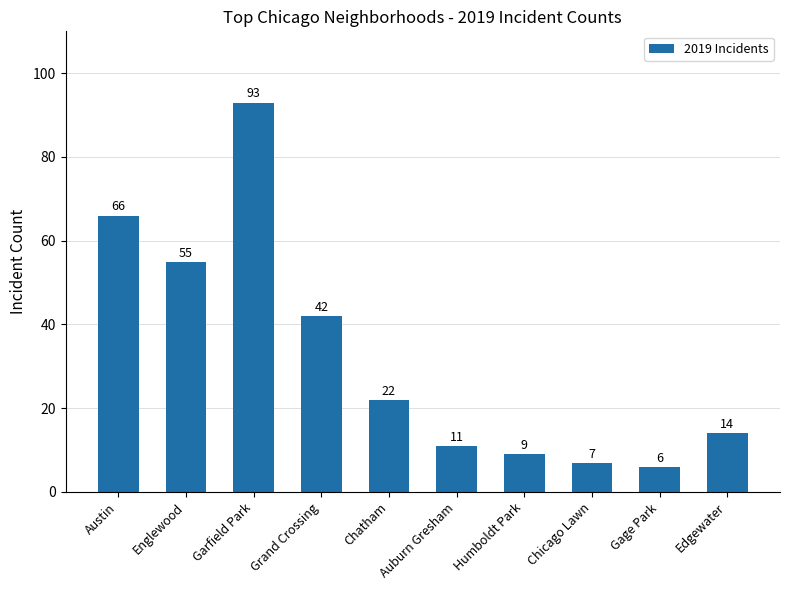

Reading left to right, extract all data points from this chart.

Austin=66	Englewood=55	Garfield Park=93	Grand Crossing=42	Chatham=22	Auburn Gresham=11	Humboldt Park=9	Chicago Lawn=7	Gage Park=6	Edgewater=14